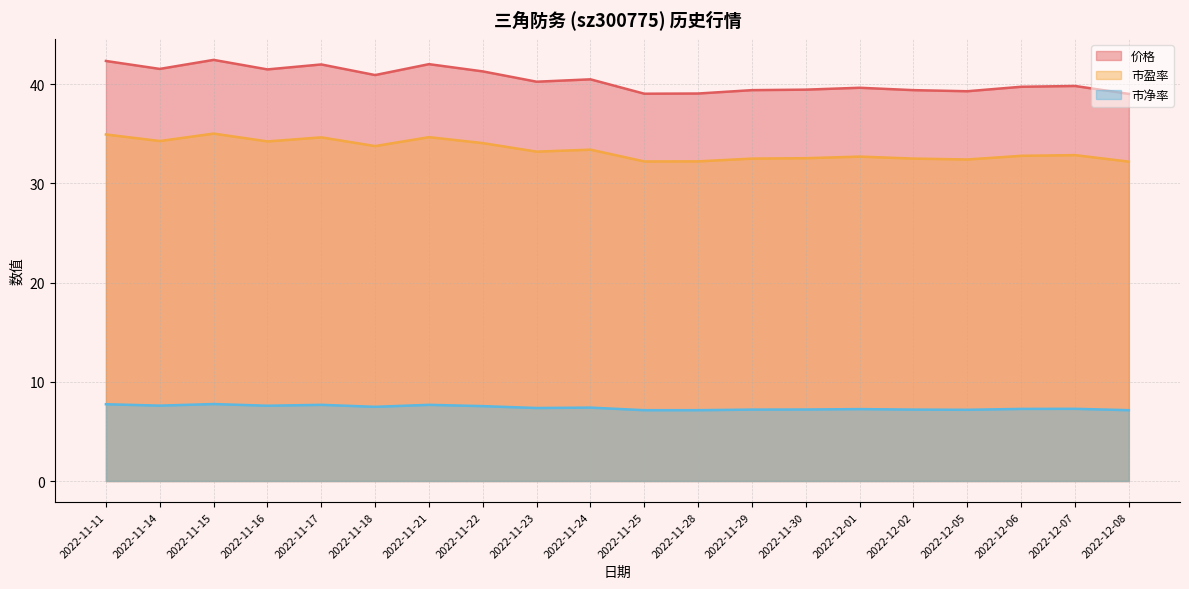

True or false: 价格 and 市净率 intersect in this chart.

False